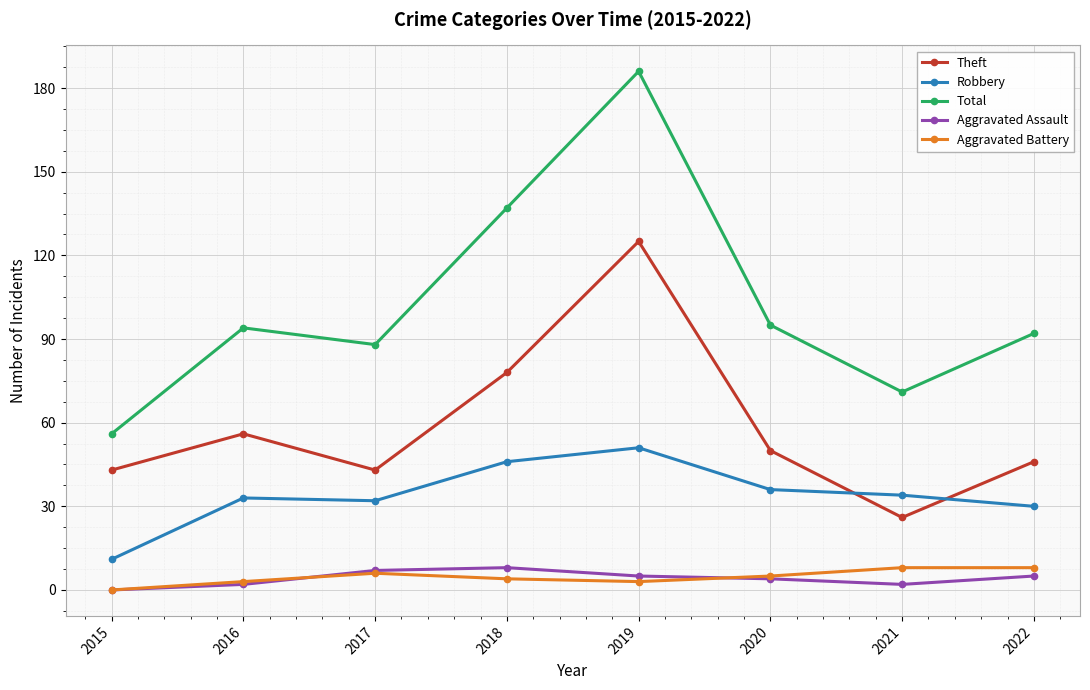

True or false: Theft and Aggravated Battery cross at least once.

False